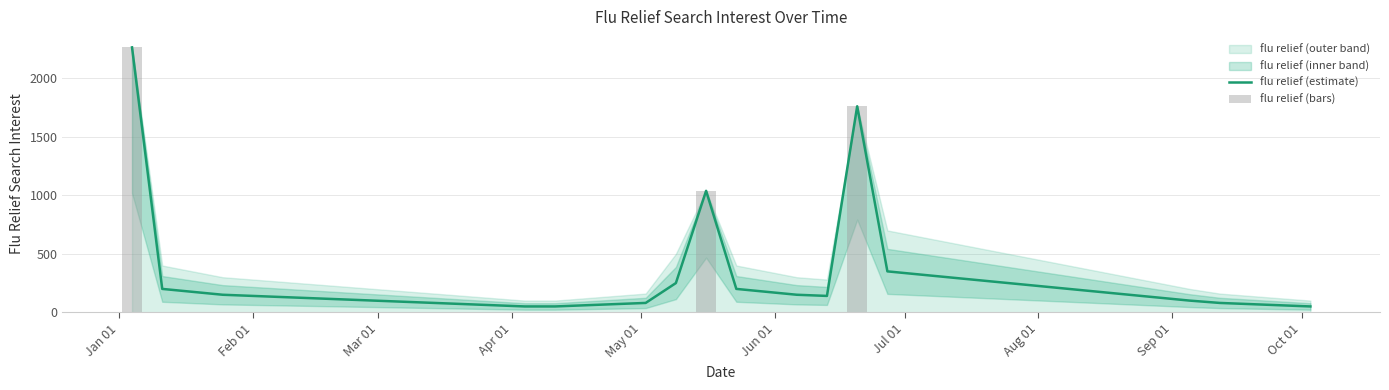

Is it true that flu relief (bars) equals -1054.0 at 10?

False